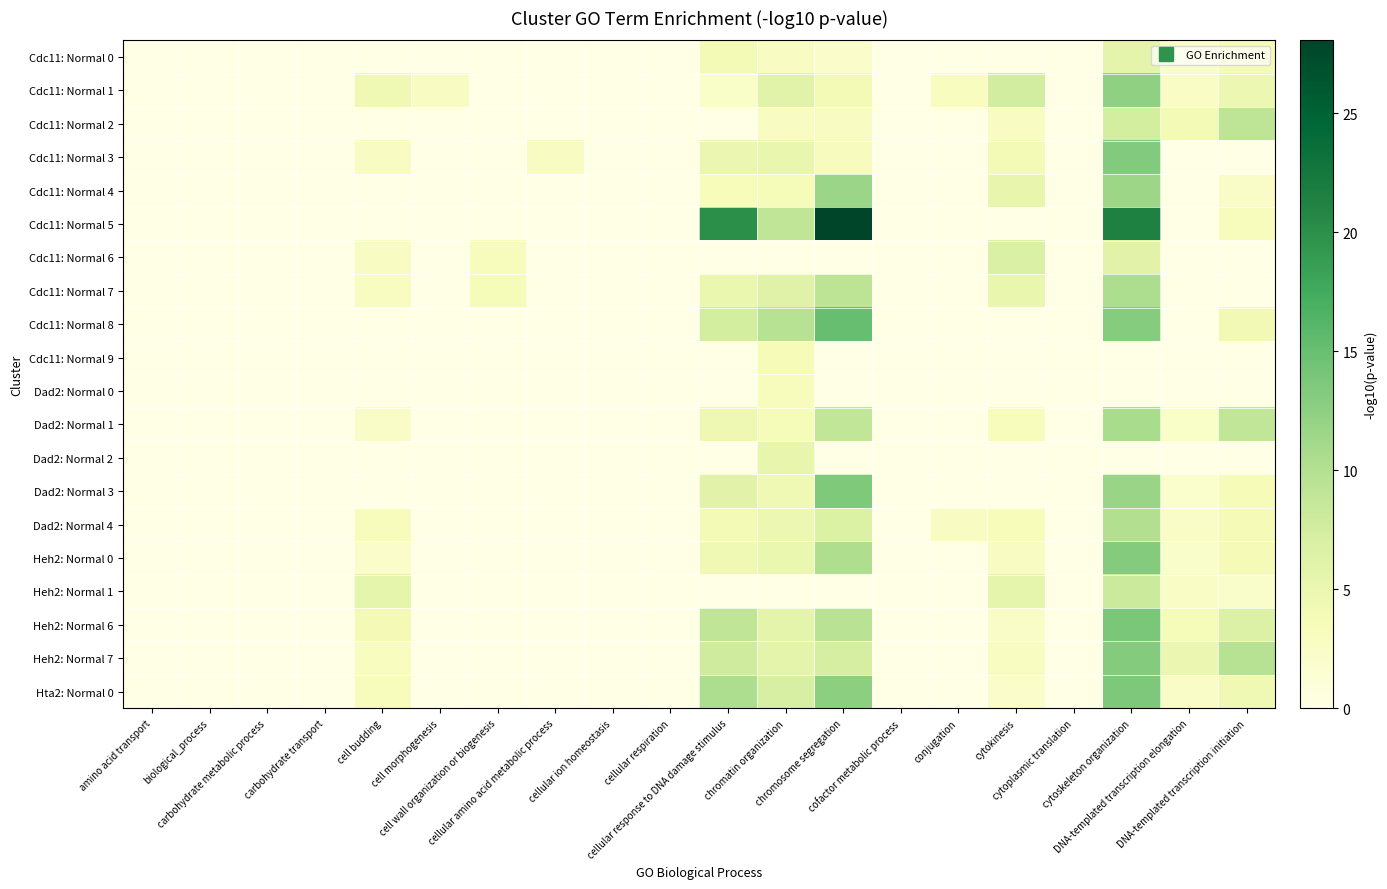

What is the difference between the highest and lowest values at cytoskeleton organization?

21.3